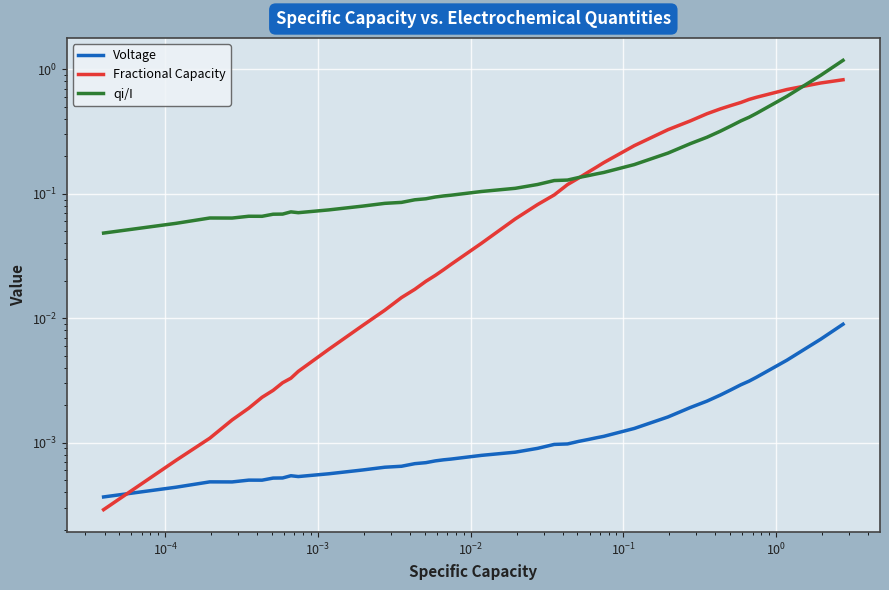

Reading left to right, transcribe all the data shown in this chart.

Voltage: 0.0	0.0	0.0	0.0	0.0	0.0	0.0	0.0	0.0	0.0	0.0	0.0	0.0	0.0	0.0	0.0	0.0	0.0	0.0	0.0	0.0	0.0	0.0	0.0	0.0	0.0	0.0	0.0	0.0	0.0	0.0	0.0	0.0	0.0	0.0	0.0	0.0	0.0	0.0	0.0
Fractional Capacity: 0.0	0.0	0.0	0.0	0.0	0.0	0.0	0.0	0.0	0.0	0.0	0.0	0.0	0.0	0.0	0.0	0.0	0.0	0.0	0.0	0.1	0.1	0.1	0.1	0.1	0.1	0.2	0.2	0.2	0.3	0.4	0.4	0.5	0.5	0.5	0.6	0.6	0.7	0.8	0.8
qi/I: 0.0	0.1	0.1	0.1	0.1	0.1	0.1	0.1	0.1	0.1	0.1	0.1	0.1	0.1	0.1	0.1	0.1	0.1	0.1	0.1	0.1	0.1	0.1	0.1	0.1	0.1	0.1	0.1	0.2	0.2	0.3	0.3	0.3	0.4	0.4	0.4	0.4	0.6	0.9	1.2